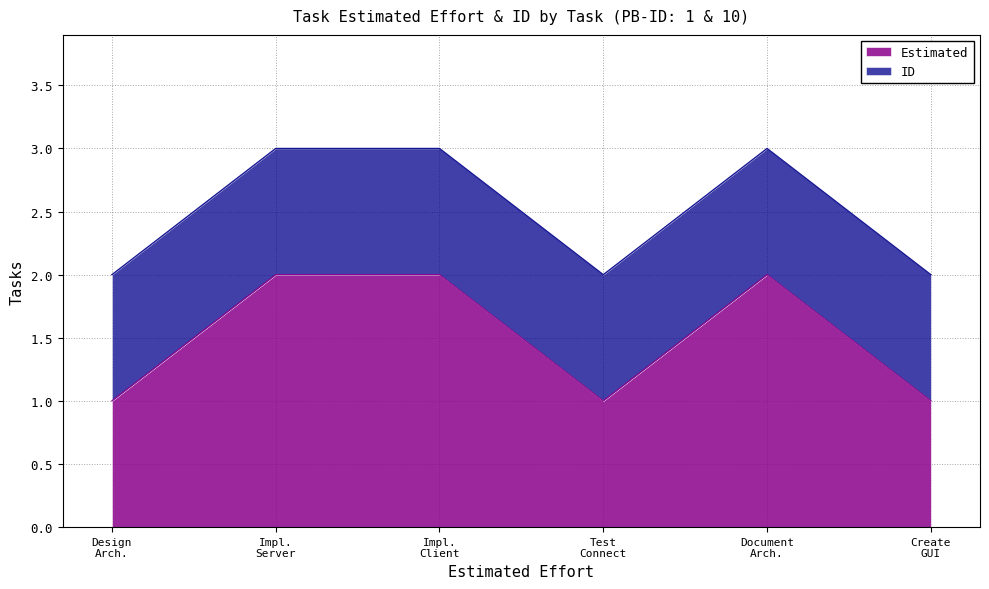

True or false: the data shows 2 at Create GUI.

False